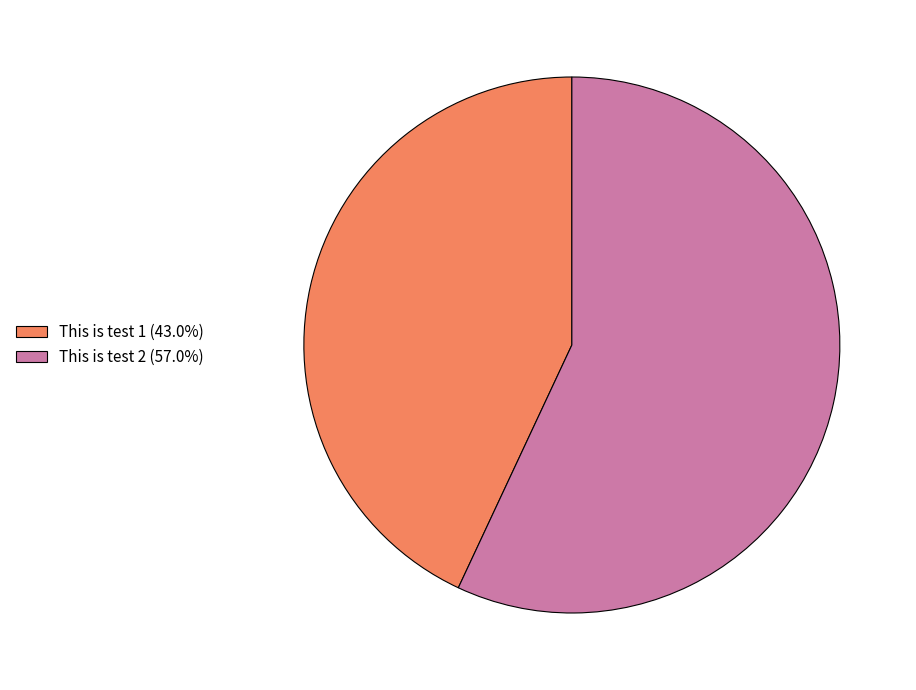

Is This is test 2 (57.0%) the majority of the pie?

Yes